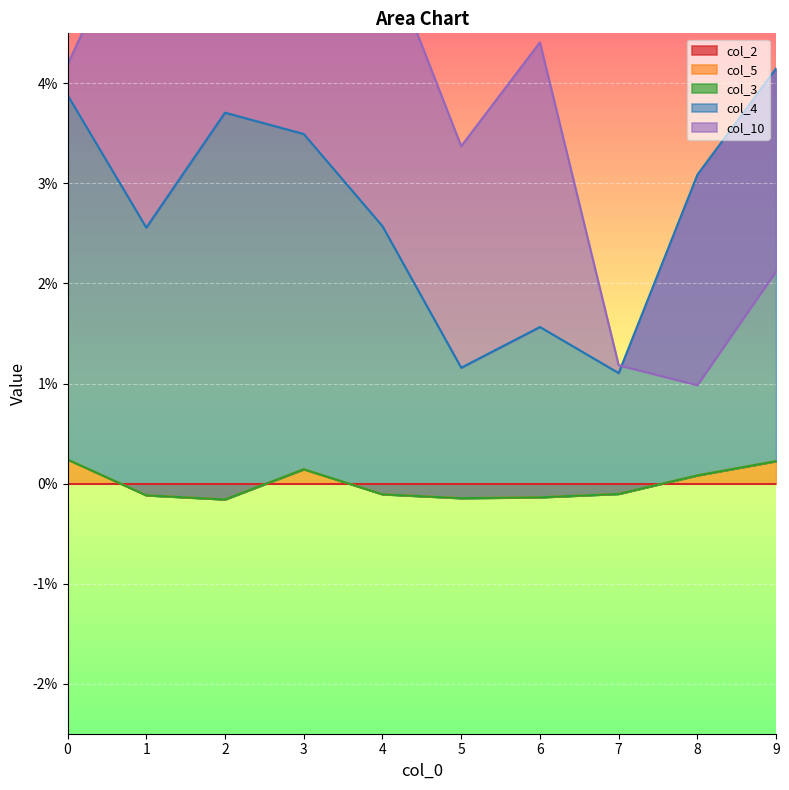

True or false: col_5 has more than 1 points higher than both neighbors.

False